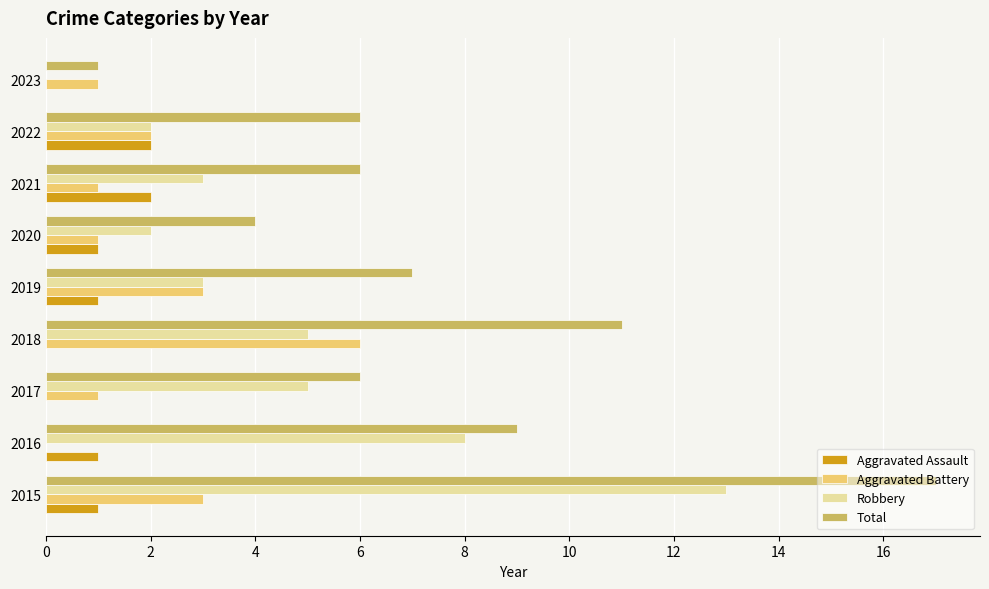

What is the maximum value for Aggravated Battery?

6